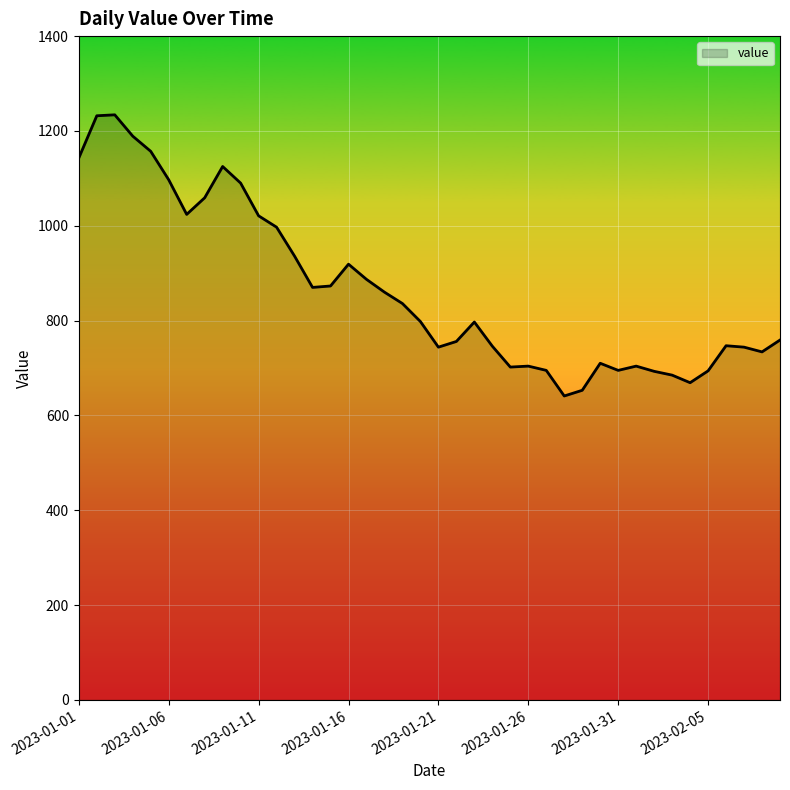

What is the difference between the maximum and minimum values?

593